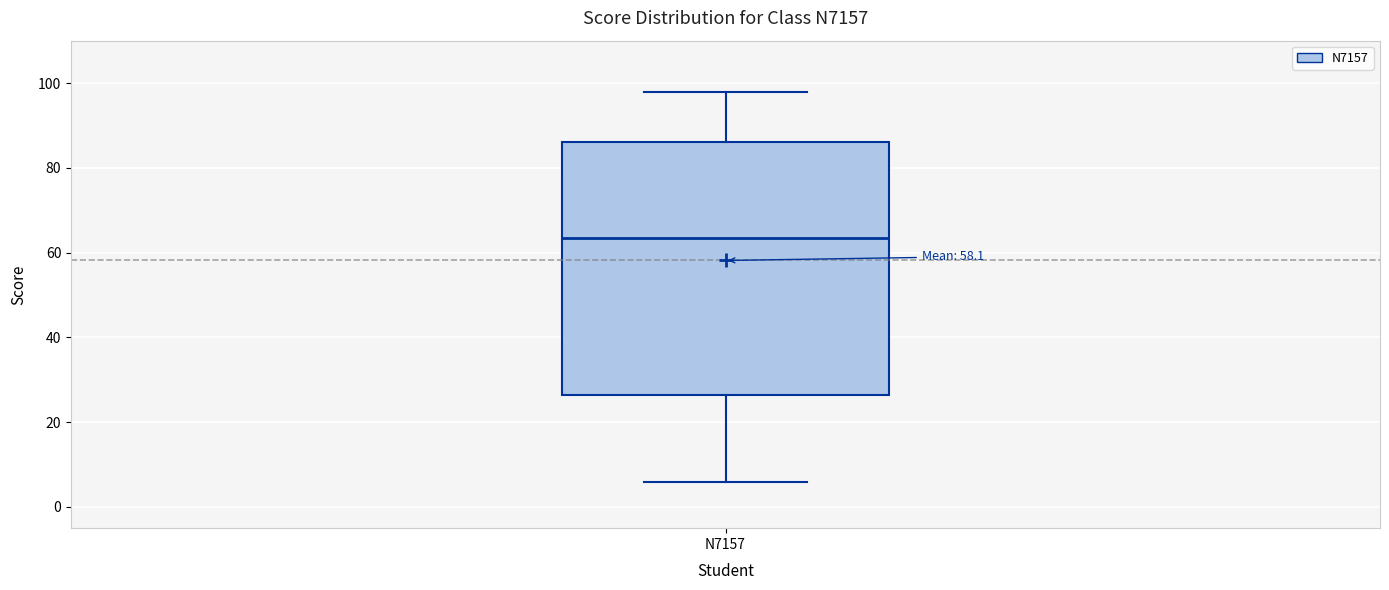

Where is the upper edge of the box for N7157 on the y-axis? The values are not printed on the chart, so give them approximately, as read against the axis.

86